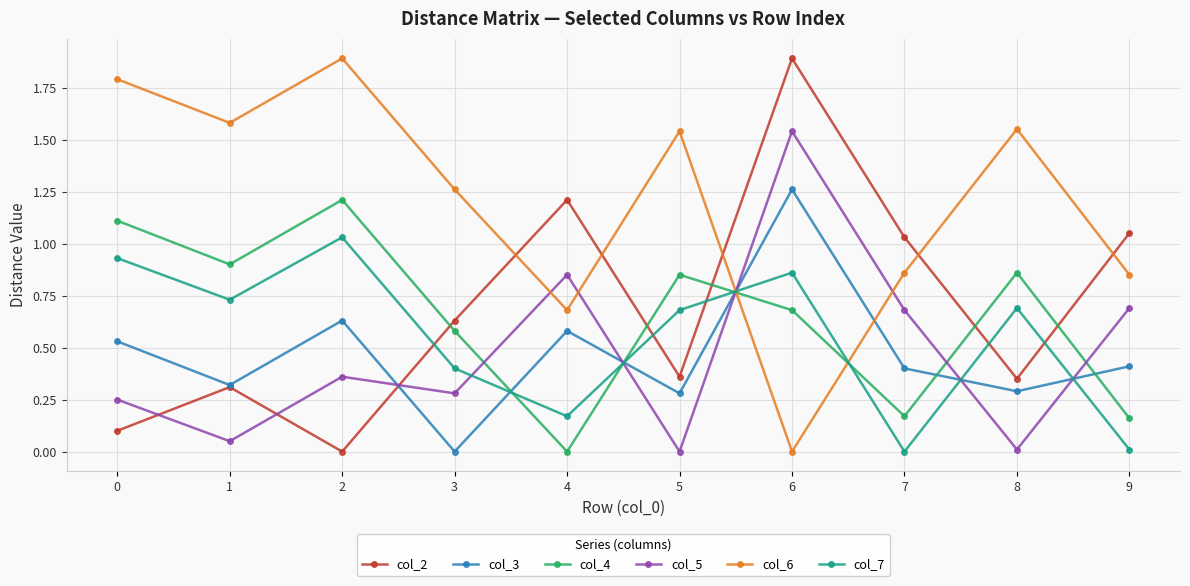

What is the sum of the col_6 values at 3 and 9?

2.1